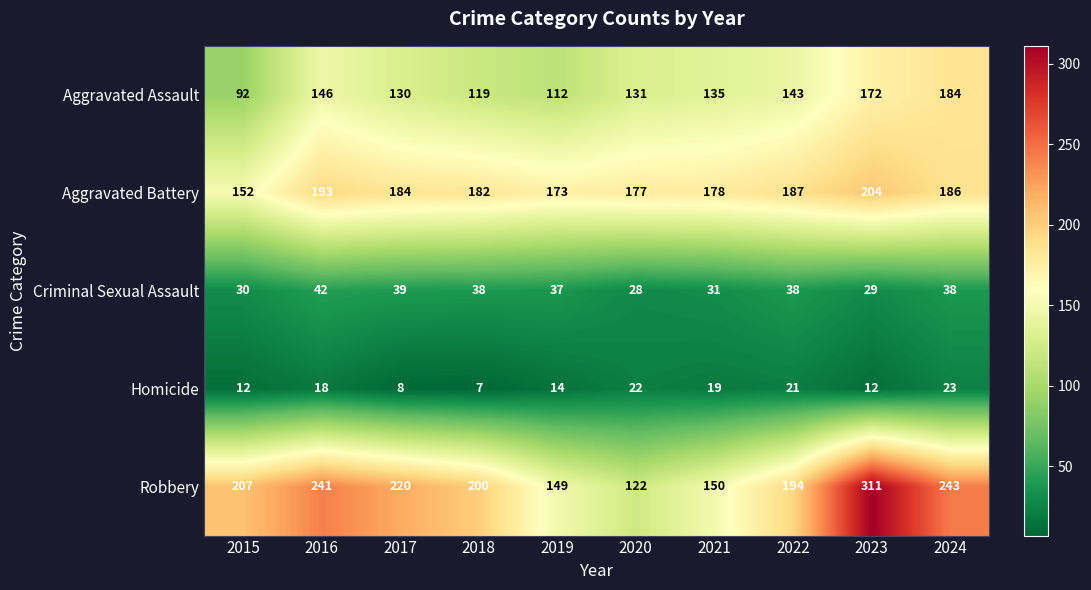

Which series has the largest total across all categories?

Robbery